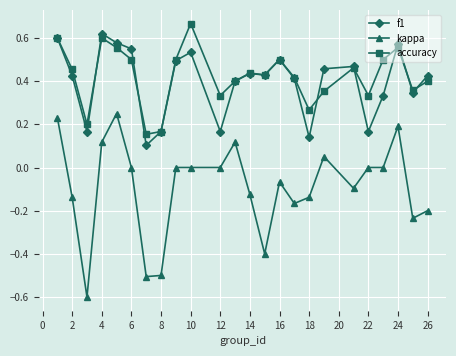

True or false: kappa and accuracy intersect in this chart.

False